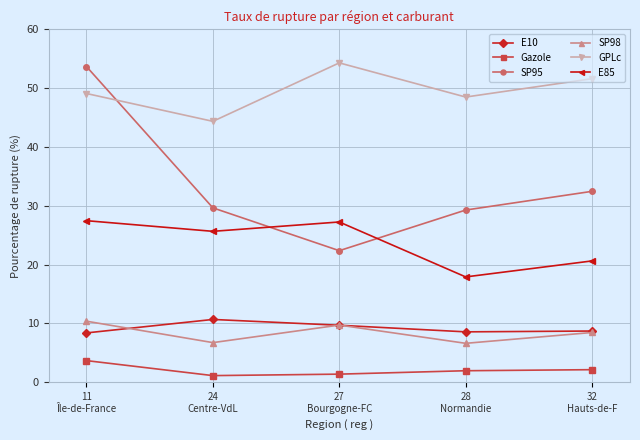

What is the value of the GPLc point at the 5th from the left?

51.6